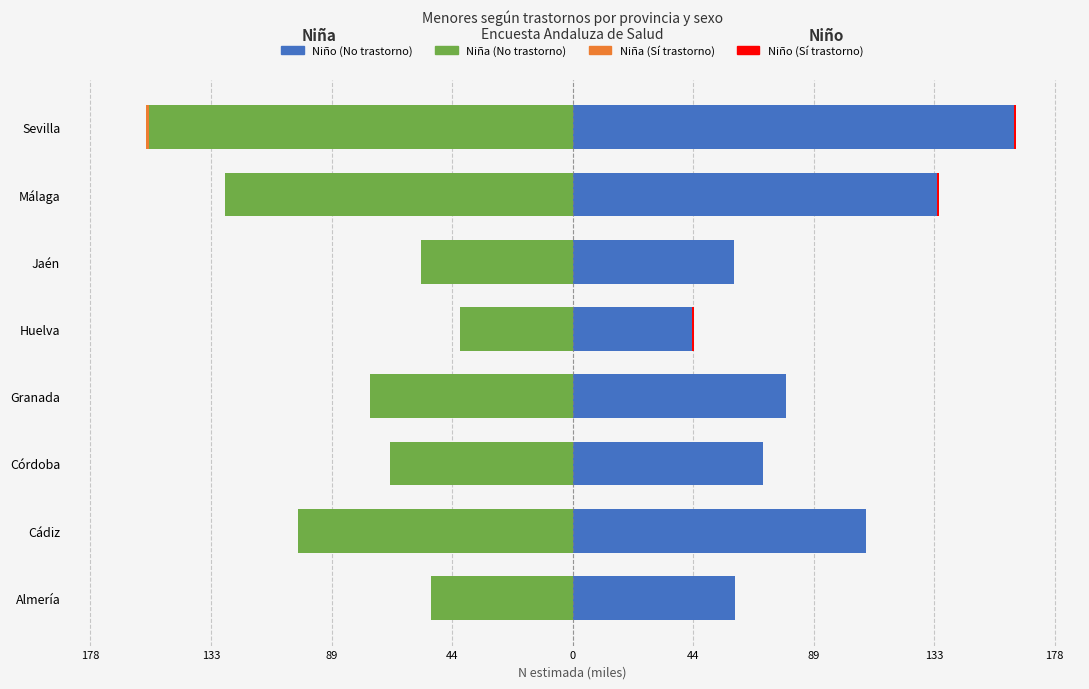

What are all the series names shown in the legend?

Niña (No trastorno), Niña (Sí trastorno), Niño (No trastorno), Niño (Sí trastorno)